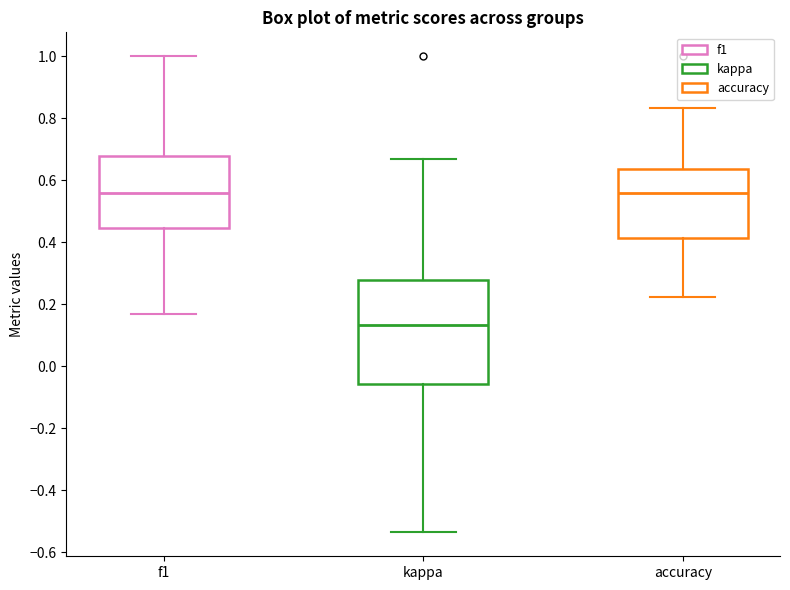

Where does the lower whisker of the box for accuracy end on the y-axis? The values are not printed on the chart, so give them approximately, as read against the axis.

0.22